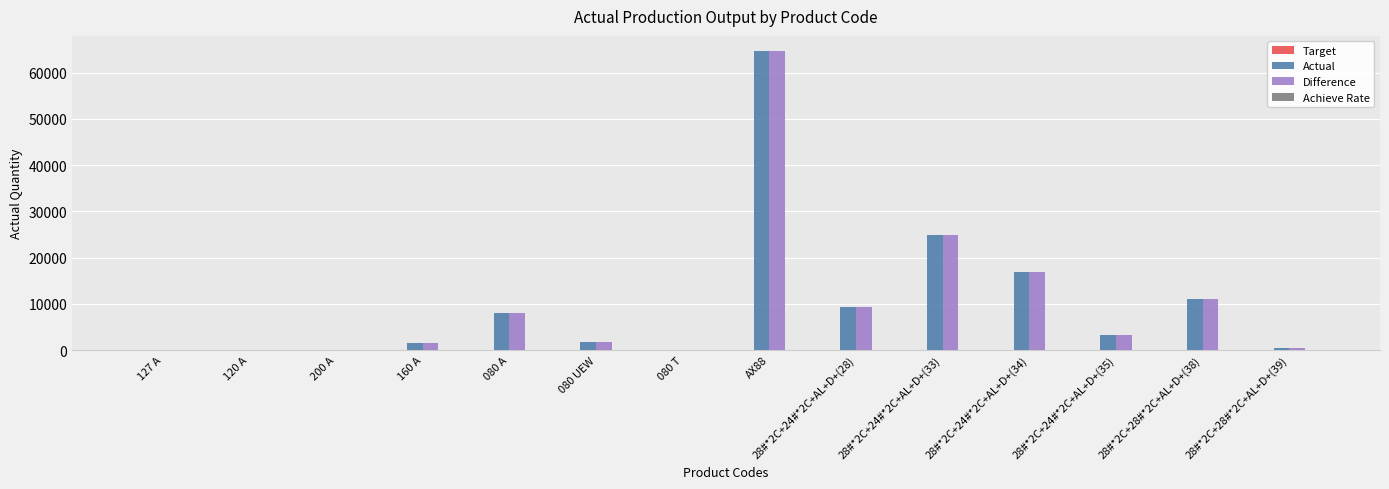

At which label does Actual first exceed 3352?

080 A